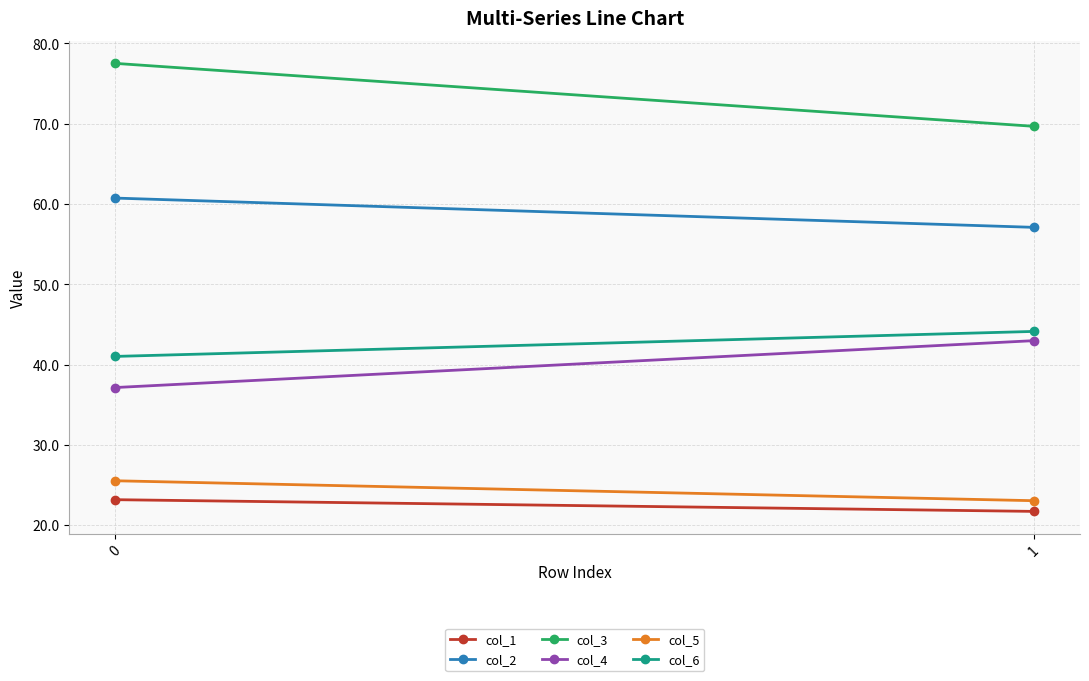

How many data points in col_2 are less than 60?

1